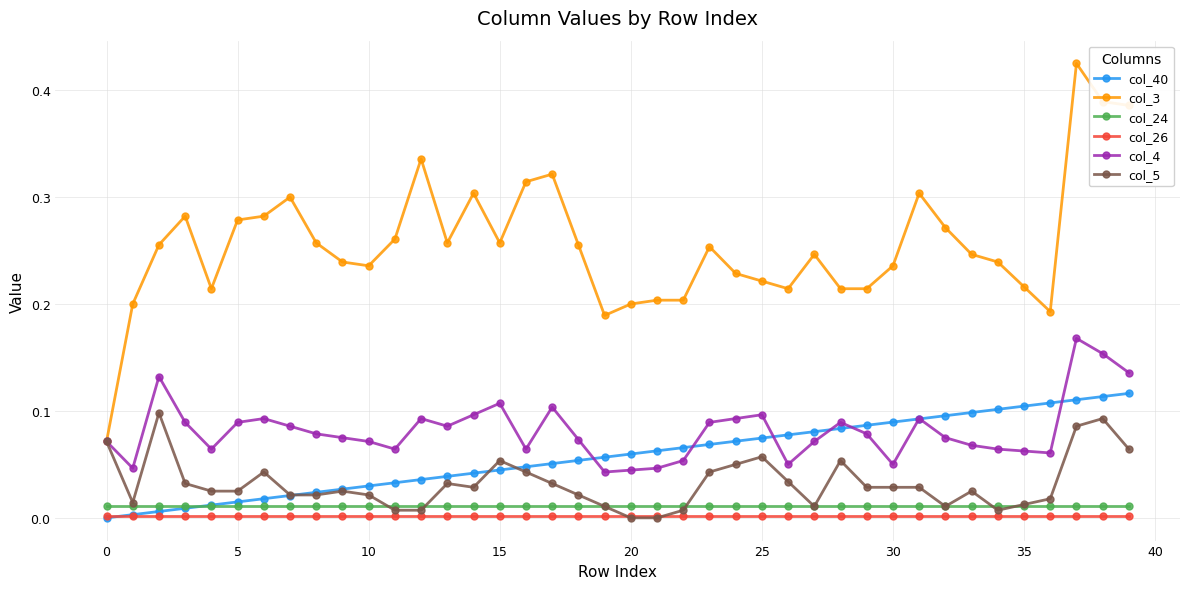

List the series in order of their peak value, highest first.

col_3, col_4, col_40, col_5, col_24, col_26